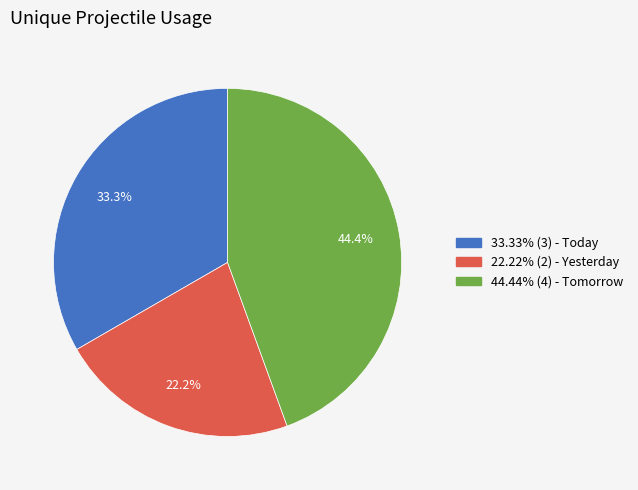

Is there a majority slice in this chart?

No